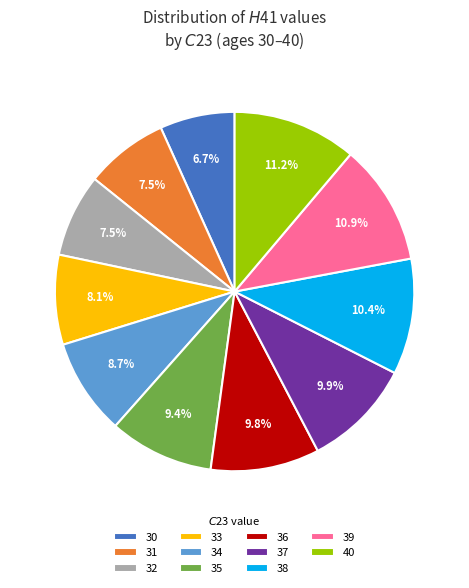

How many slices are in this pie chart?

11